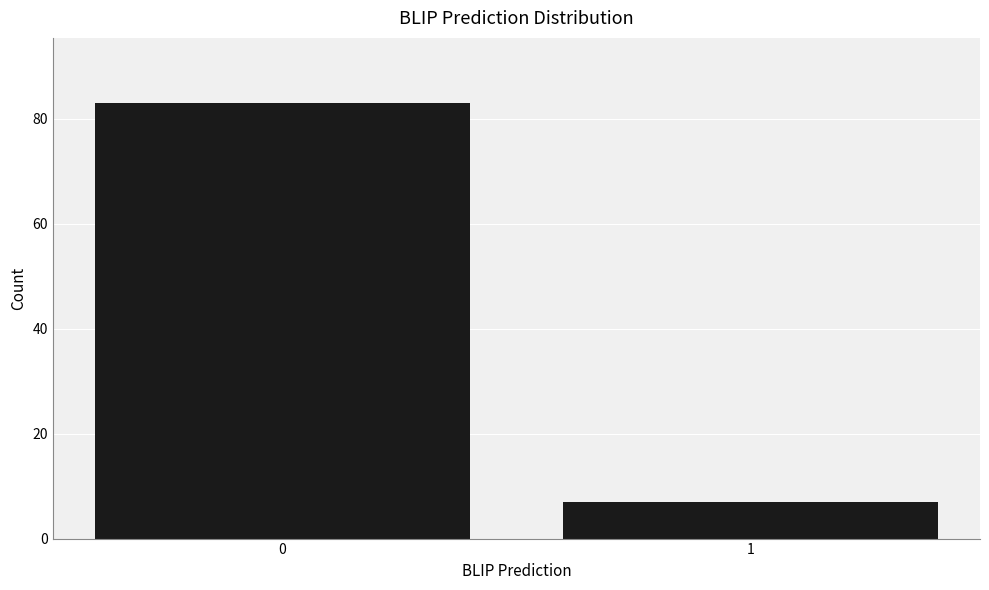

Reading left to right, extract all data points from this chart.

0=83	1=7